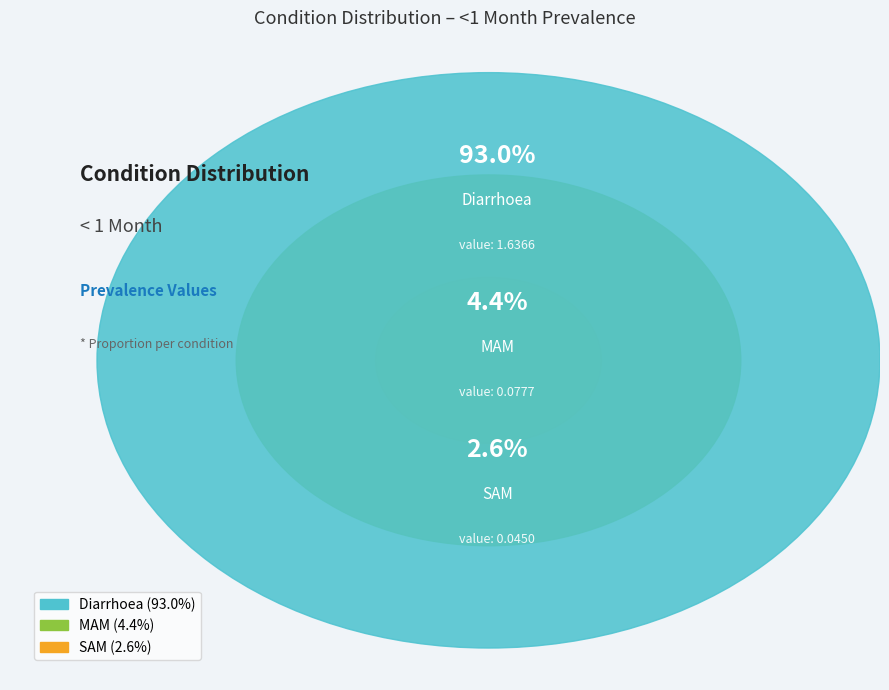

What is the largest slice in the pie chart?

Diarrhoea